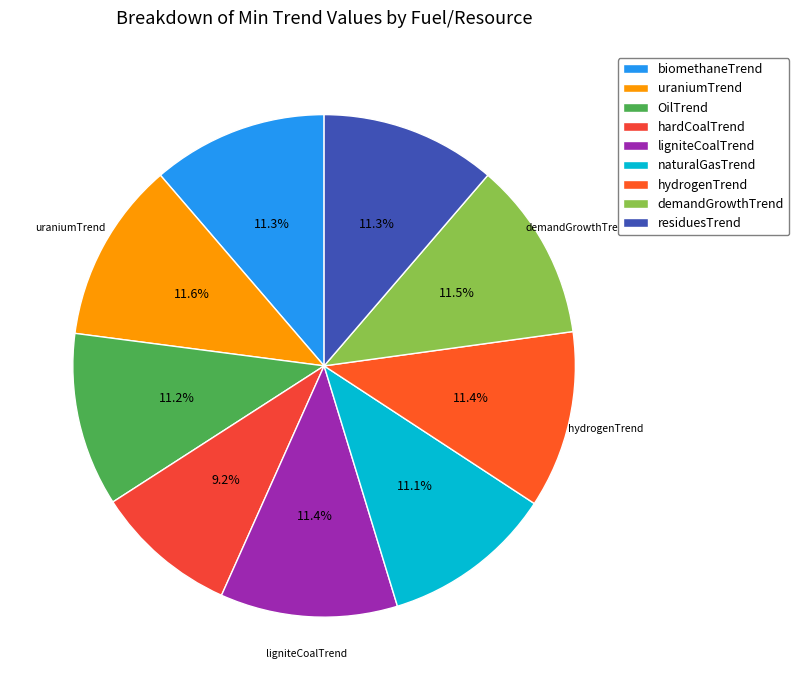

Is it true that hydrogenTrend is 11% of the pie?

True